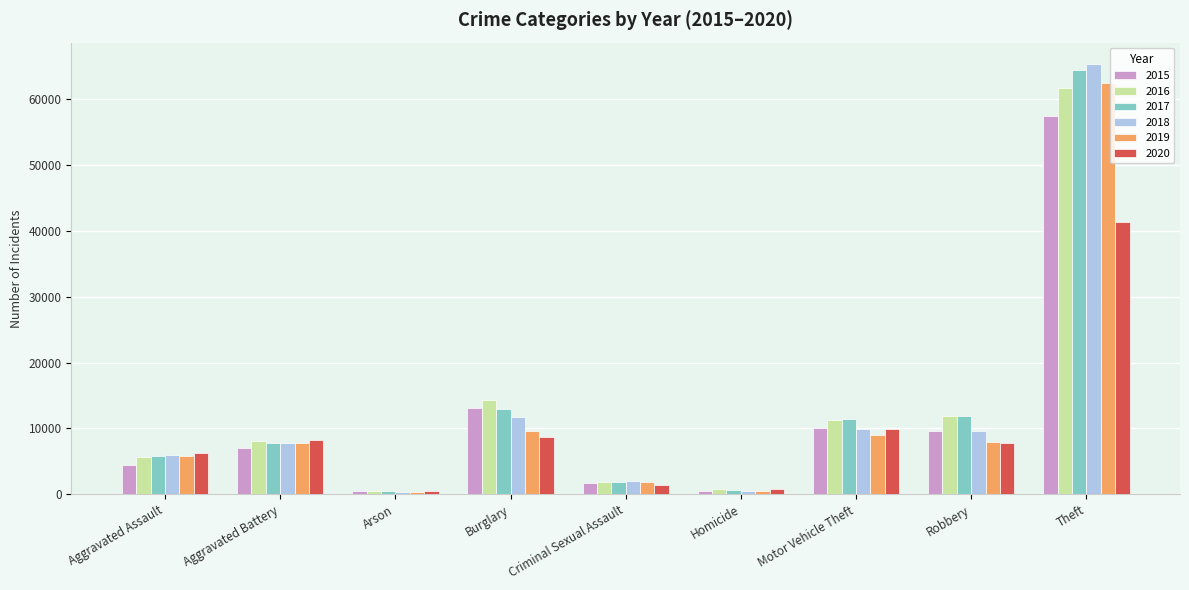

Does the chart contain any negative values?

No